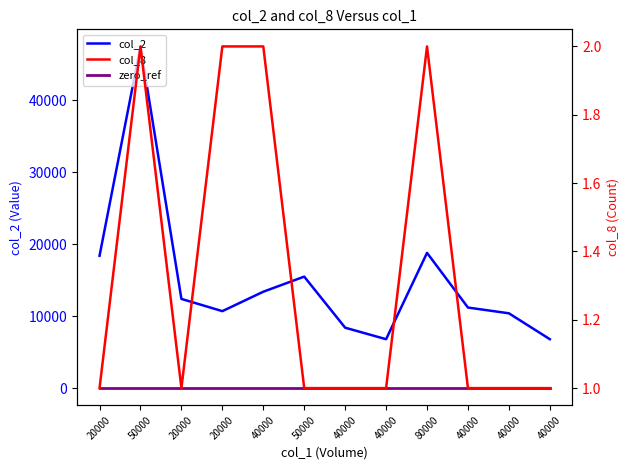

Which series changed the most between 20000 and 20000?

col_2